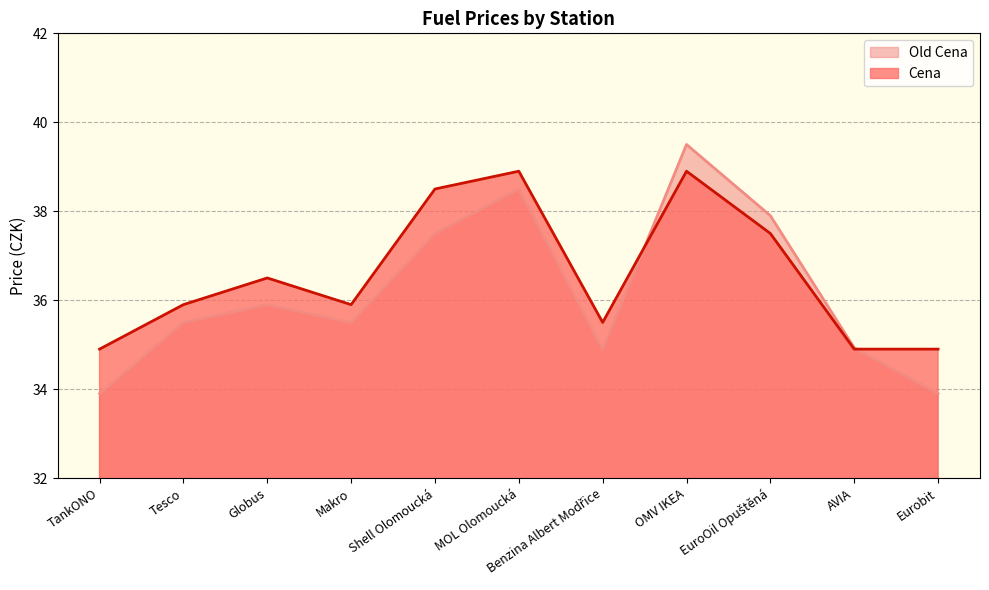

How many times do Old Cena and Cena cross each other?

2